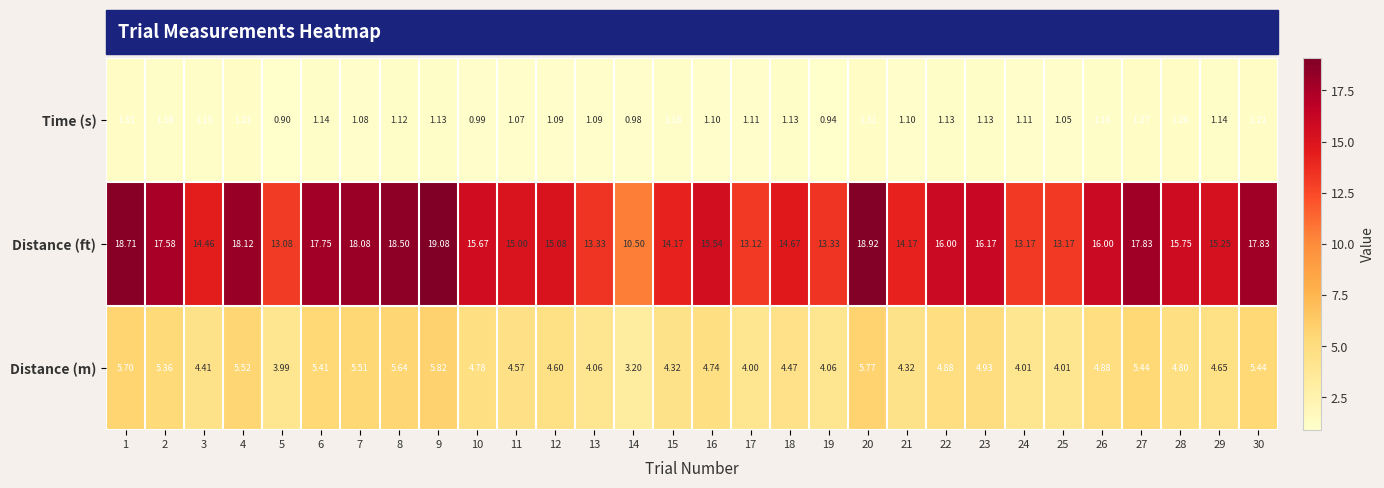

Between 8 and 29, which series saw the biggest shift?

Distance (ft)